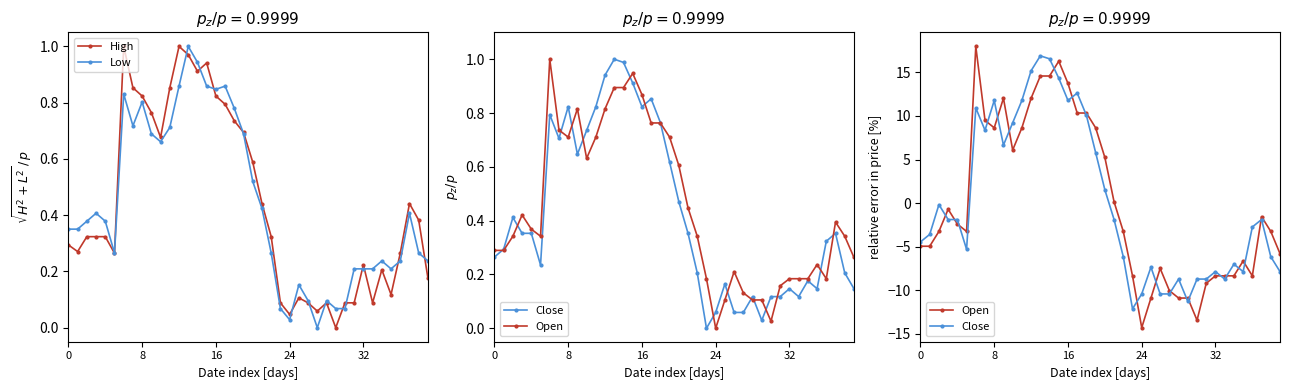

Reading left to right, extract all data points from this chart.

High: 0.3	0.3	0.3	0.3	0.3	0.3	1.0	0.9	0.8	0.8	0.7	0.9	1.0	1.0	0.9	0.9	0.8	0.8	0.7	0.7	0.6	0.4	0.3	0.1	0.0	0.1	0.1	0.1	0.1	0.0	0.1	0.1	0.2	0.1	0.2	0.1	0.3	0.4	0.4	0.2
Low: 0.4	0.4	0.4	0.4	0.4	0.3	0.8	0.7	0.8	0.7	0.7	0.7	0.9	1.0	0.9	0.9	0.8	0.9	0.8	0.7	0.5	0.4	0.3	0.1	0.0	0.2	0.1	0.0	0.1	0.1	0.1	0.2	0.2	0.2	0.2	0.2	0.2	0.4	0.3	0.2
Close: -4.4	-3.6	-0.2	-1.9	-1.9	-5.3	10.9	8.4	11.8	6.7	9.2	11.8	15.2	16.9	16.5	14.3	11.8	12.6	10.1	5.8	1.5	-1.9	-6.1	-12.1	-10.4	-7.3	-10.4	-10.4	-8.7	-11.3	-8.7	-8.7	-7.9	-8.7	-7.0	-7.9	-2.7	-1.9	-6.1	-7.9
Open: -4.9	-4.9	-3.2	-0.7	-2.4	-3.2	18.0	9.5	8.6	12.0	6.1	8.6	12.0	14.6	14.6	16.3	13.7	10.3	10.3	8.6	5.2	0.1	-3.2	-8.3	-14.3	-10.9	-7.5	-10.0	-10.9	-10.9	-13.4	-9.2	-8.3	-8.3	-8.3	-6.6	-8.3	-1.5	-3.2	-5.8